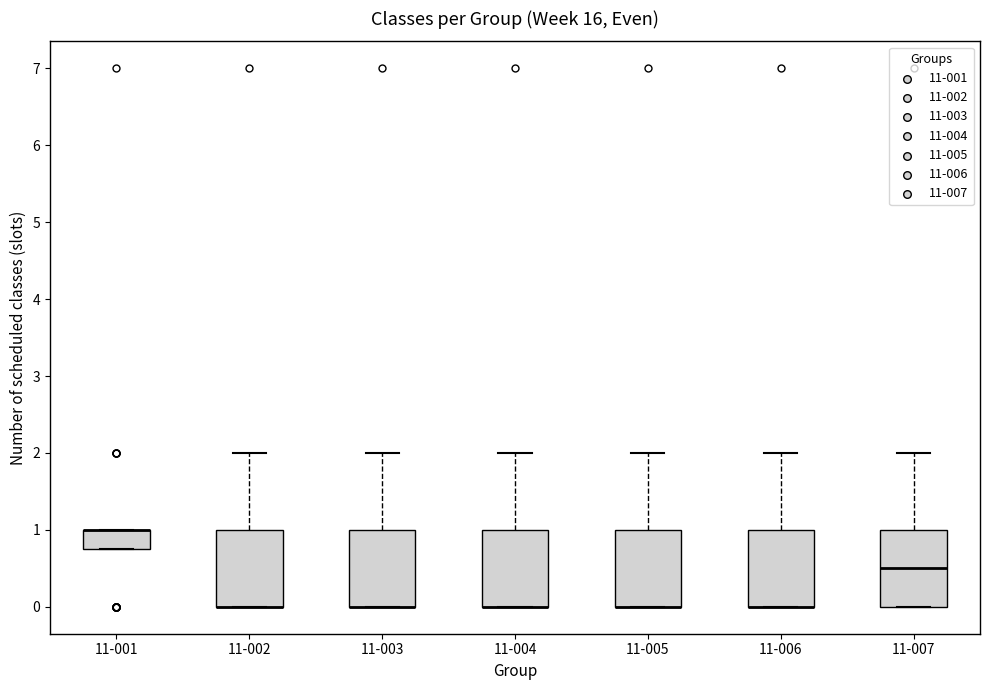

Reading left to right, read every box against the y-axis: the position of its median line, the range the box covers, and the ends of its whiskers. The values are not printed on the chart, so give them approximately, as read against the axis.

11-001: median 1.0 (drawn on the box's upper edge), box 0.8 to 1.0, whiskers 0.8 to 1.0
11-002: median 0.0 (drawn on the box's lower edge), box 0.0 to 1.0, whiskers 0.0 to 2.0
11-003: median 0.0 (drawn on the box's lower edge), box 0.0 to 1.0, whiskers 0.0 to 2.0
11-004: median 0.0 (drawn on the box's lower edge), box 0.0 to 1.0, whiskers 0.0 to 2.0
11-005: median 0.0 (drawn on the box's lower edge), box 0.0 to 1.0, whiskers 0.0 to 2.0
11-006: median 0.0 (drawn on the box's lower edge), box 0.0 to 1.0, whiskers 0.0 to 2.0
11-007: median 0.5, box 0.0 to 1.0, whiskers 0.0 to 2.0